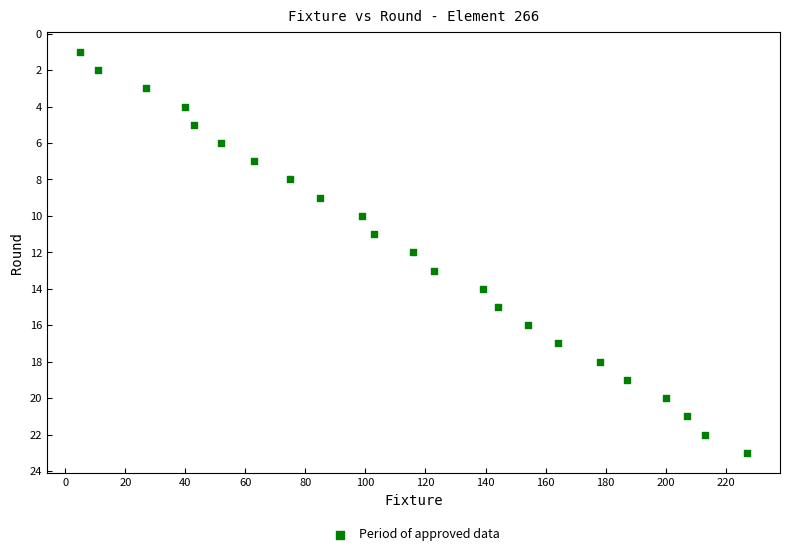

What is the range of X values (max minus min)?

222